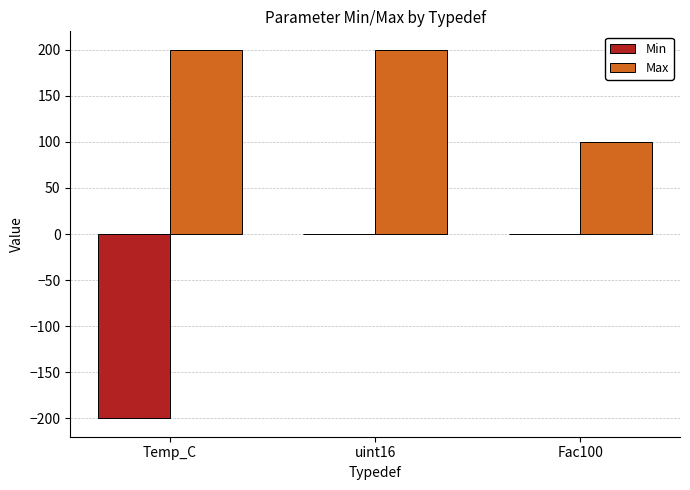

Which series has the widest spread of values?

Min